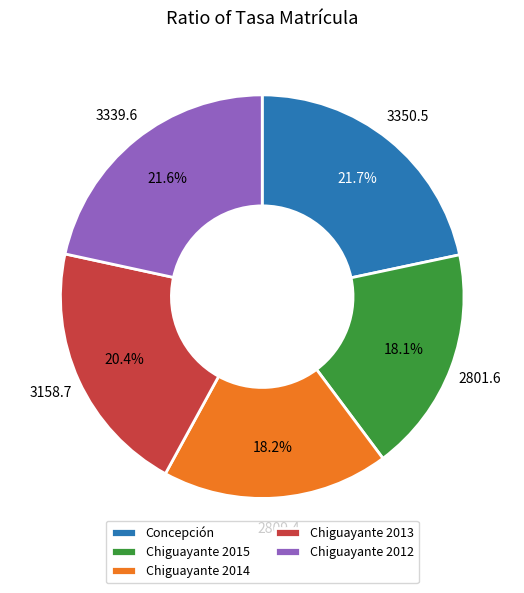

Between Chiguayante 2012 and Chiguayante 2013, which is larger?

Chiguayante 2012